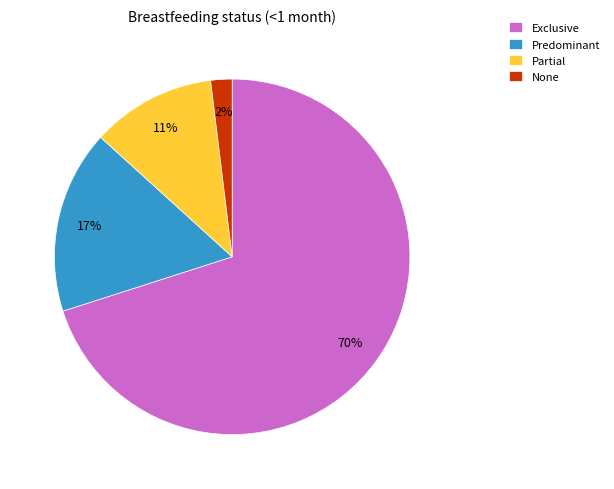

What is the majority slice?

Exclusive